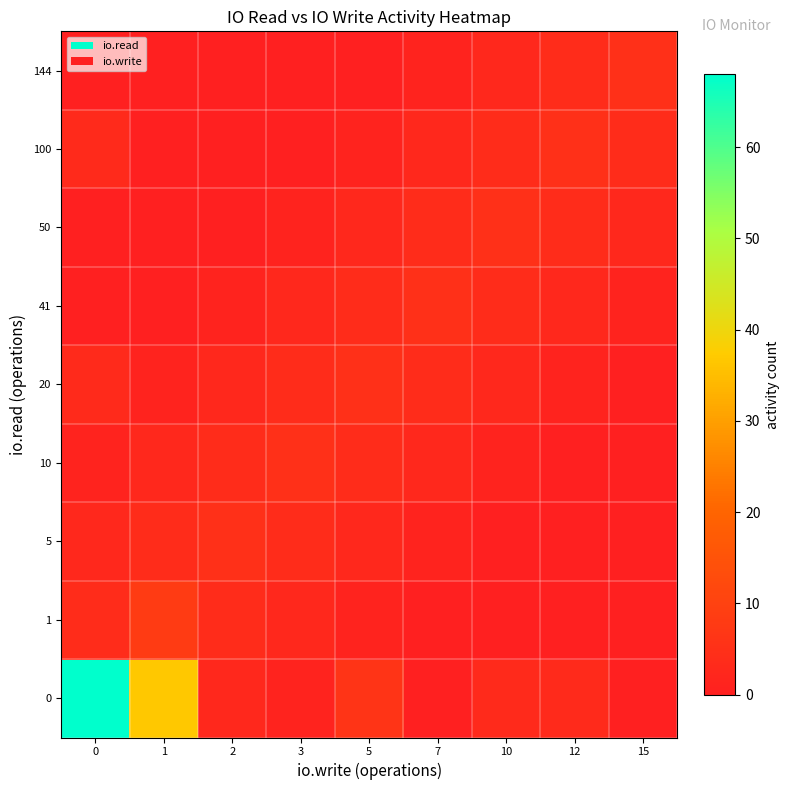

Rank the series at 0 from lowest to highest value.

41, 50, 144, 10, 5, 20, 100, 1, 0